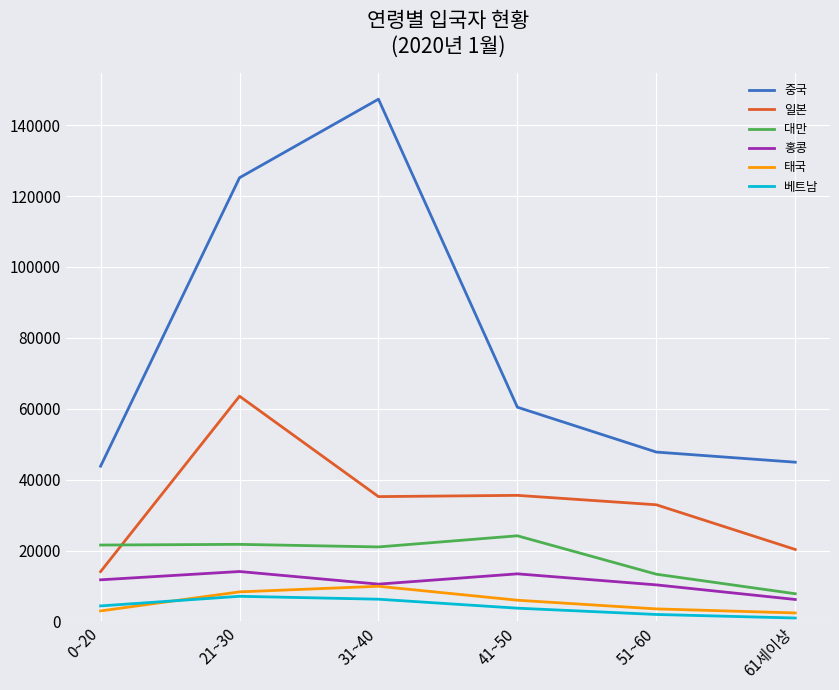

What are all the series names shown in the legend?

중국, 일본, 대만, 홍콩, 태국, 베트남